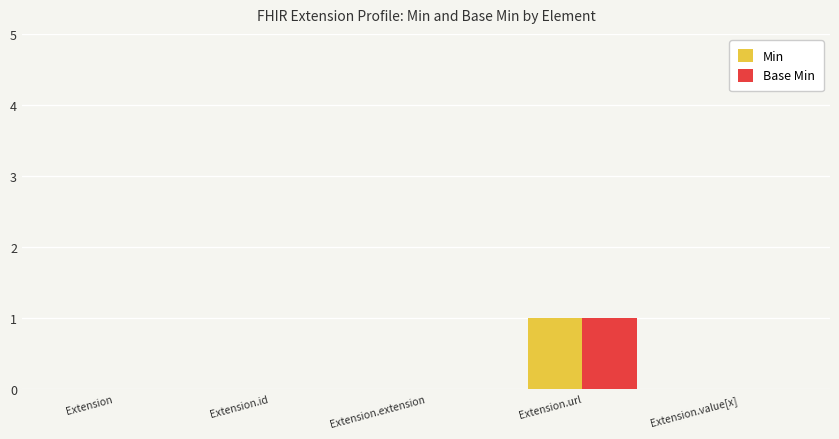

How many groups of bars are there?

5